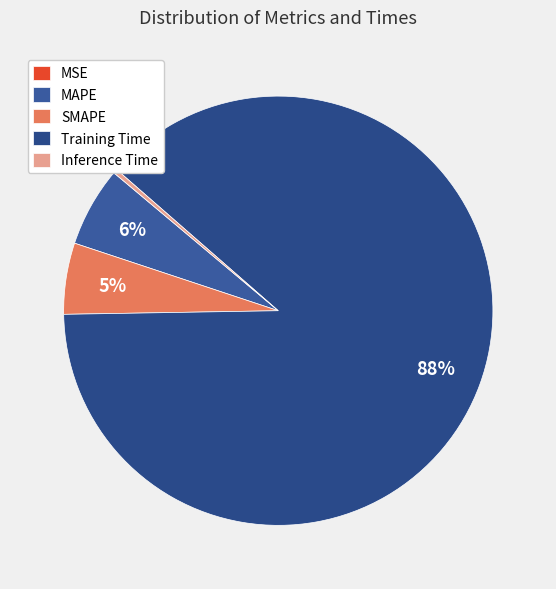

What is the smallest slice in the pie chart?

MSE